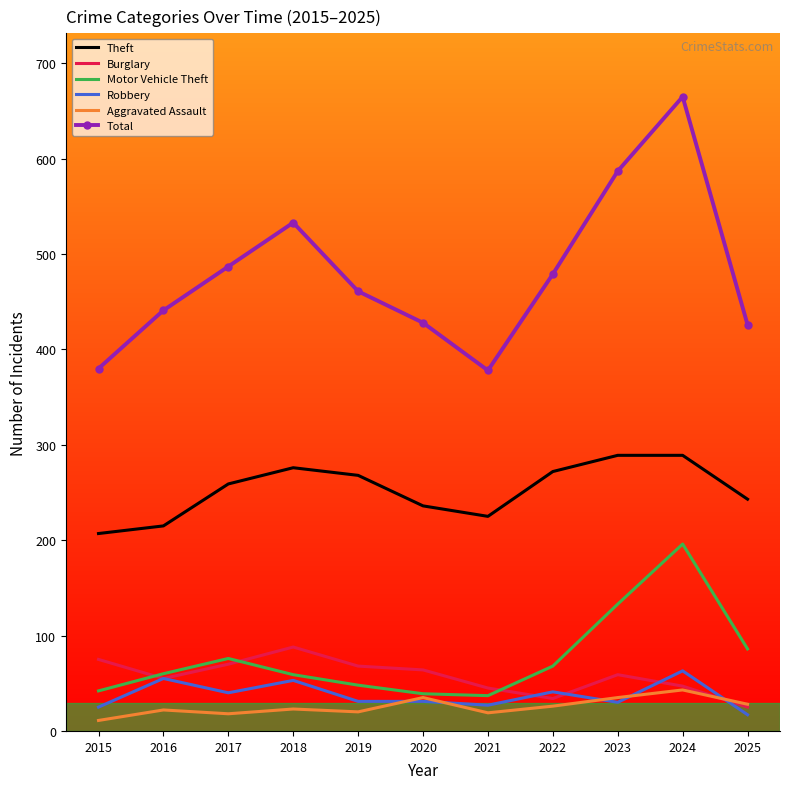

At which category does Total reach its first local valley?

2021